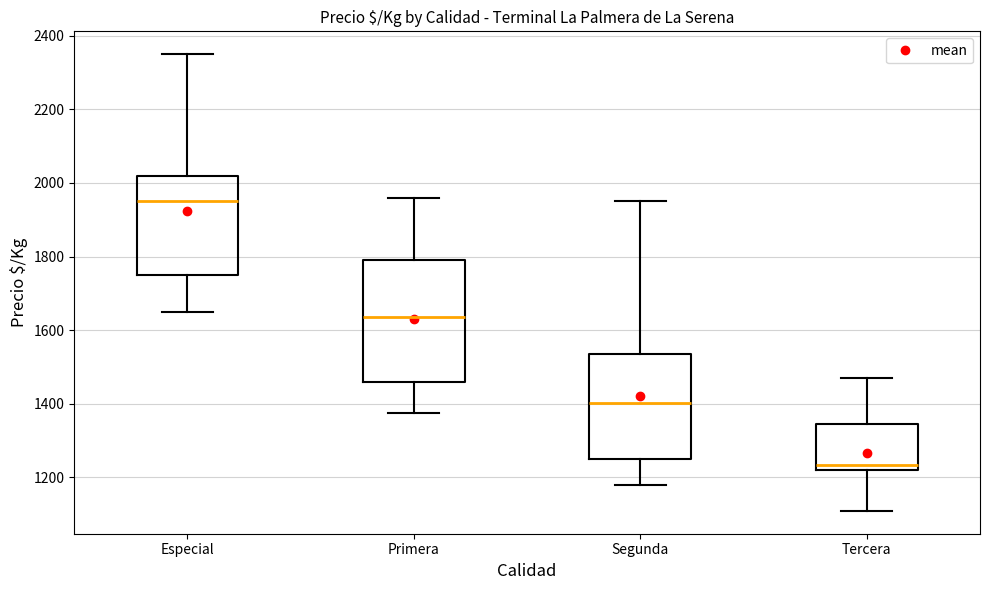

Reading left to right, transcribe this box plot: for each box, give where its median line is, the range the box spans, and where its two whiskers end, as read against the y-axis. The values are not printed on the chart, so give them approximately, as read against the axis.

Especial: median 1960, box 1760 to 2020, whiskers 1660 to 2360
Primera: median 1640, box 1460 to 1800, whiskers 1380 to 1960
Segunda: median 1400, box 1260 to 1540, whiskers 1180 to 1960
Tercera: median 1240, box 1220 to 1340, whiskers 1100 to 1460